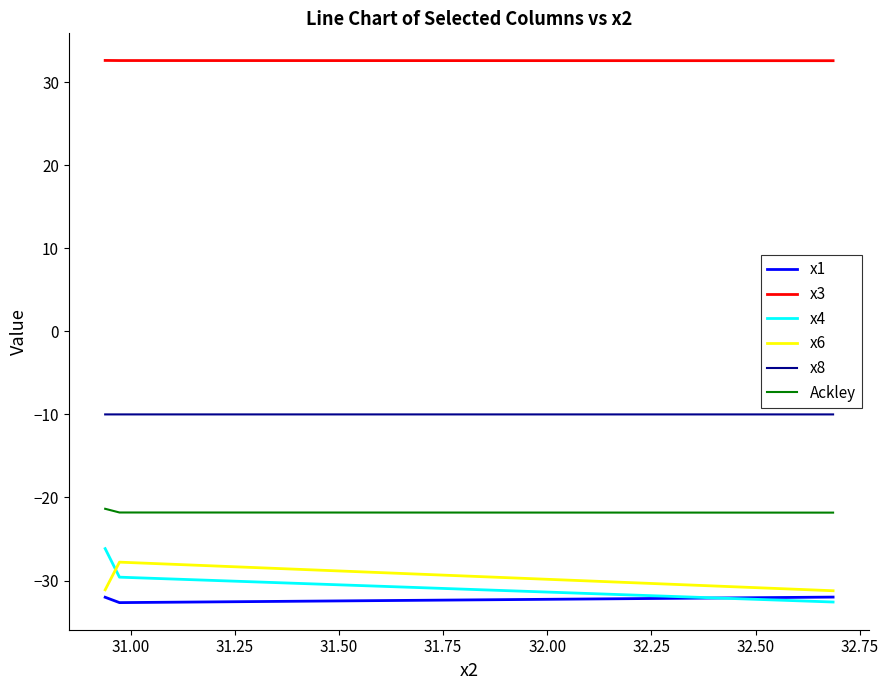

Which series has the largest range (max minus min)?

x4